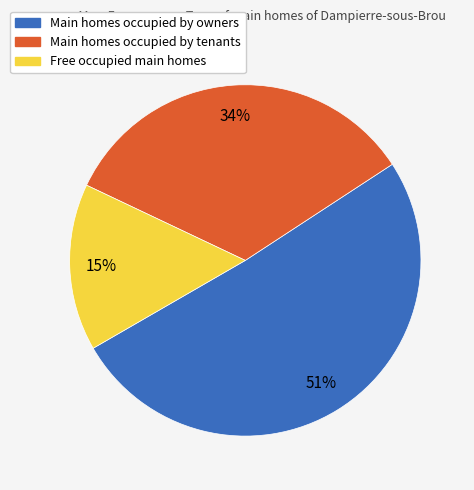

Does any single category account for the majority?

Yes